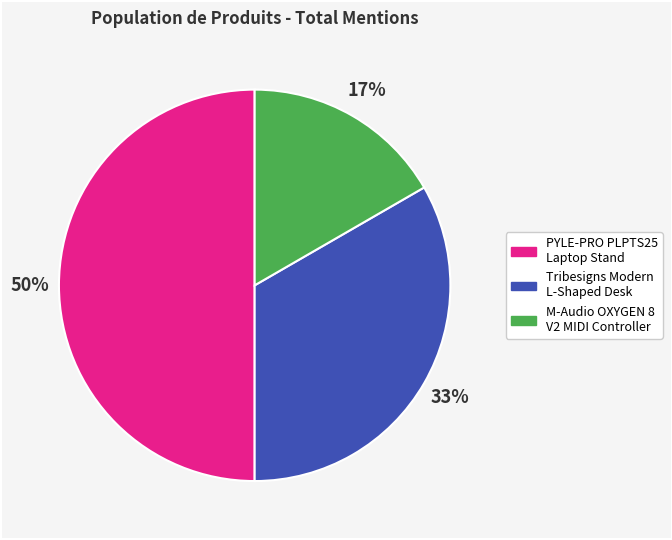

Does Tribesigns Modern L-Shaped Desk represent more than half of the total?

No